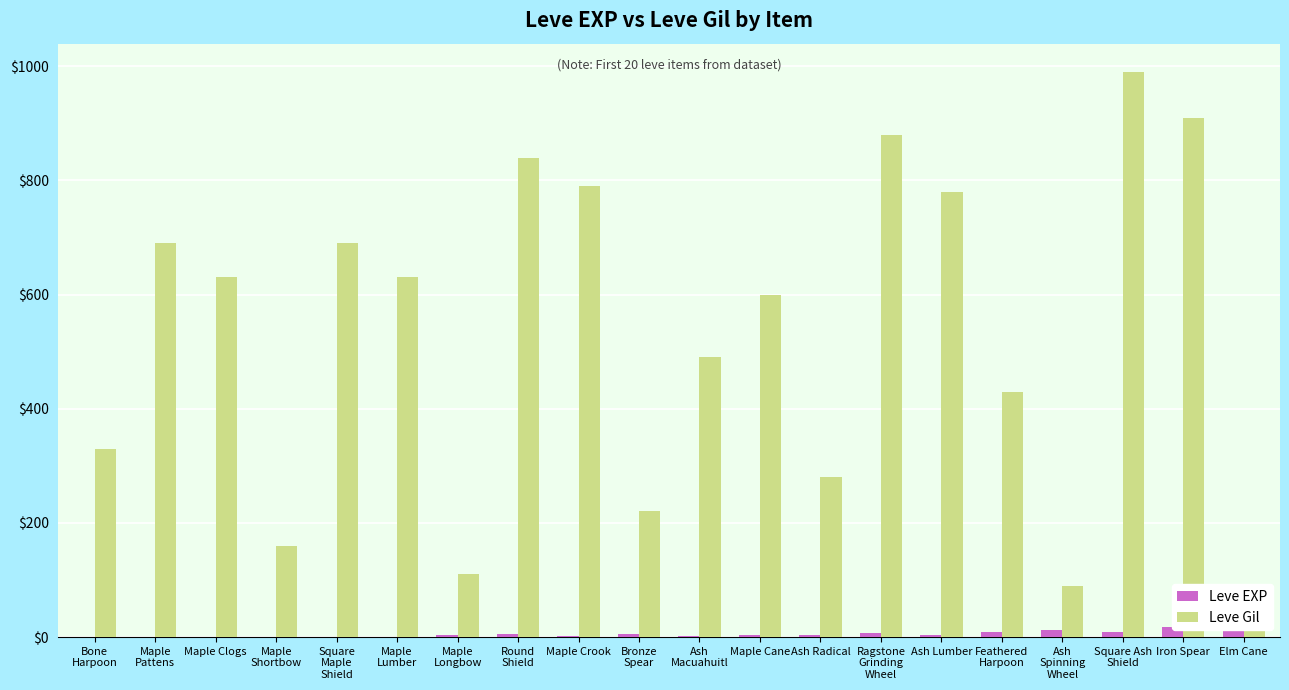

Where is Leve Gil nearest to the value 515?

Ash
Macuahuitl